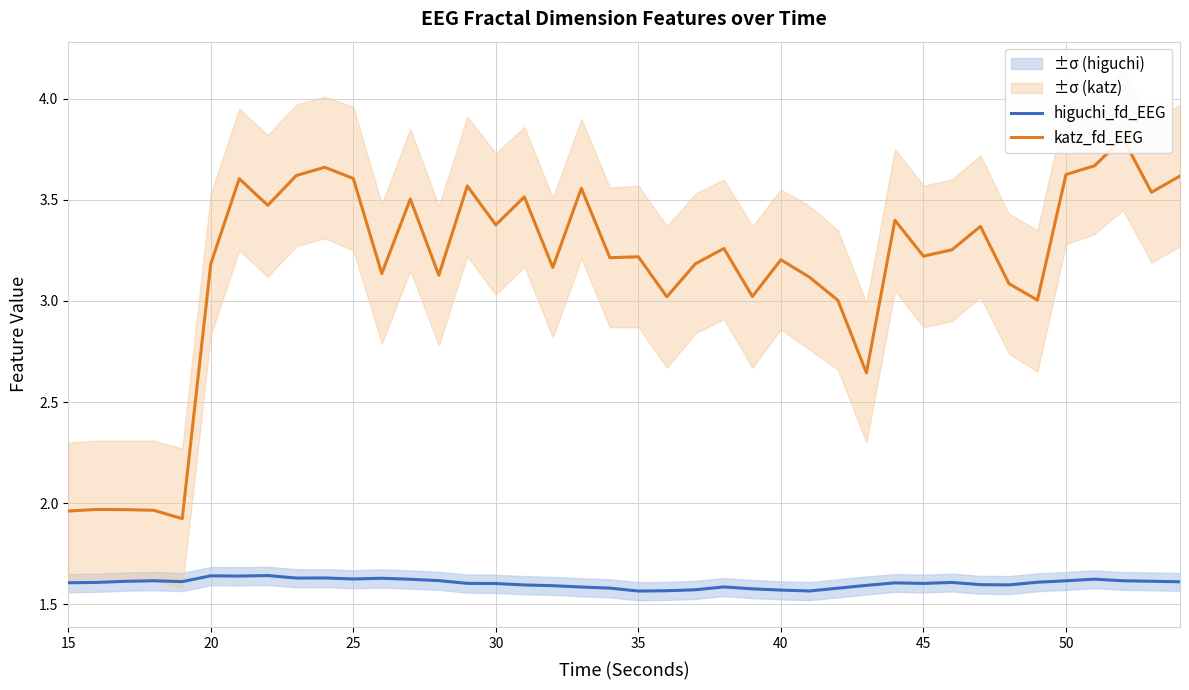

True or false: katz_fd_EEG and higuchi_fd_EEG intersect in this chart.

False